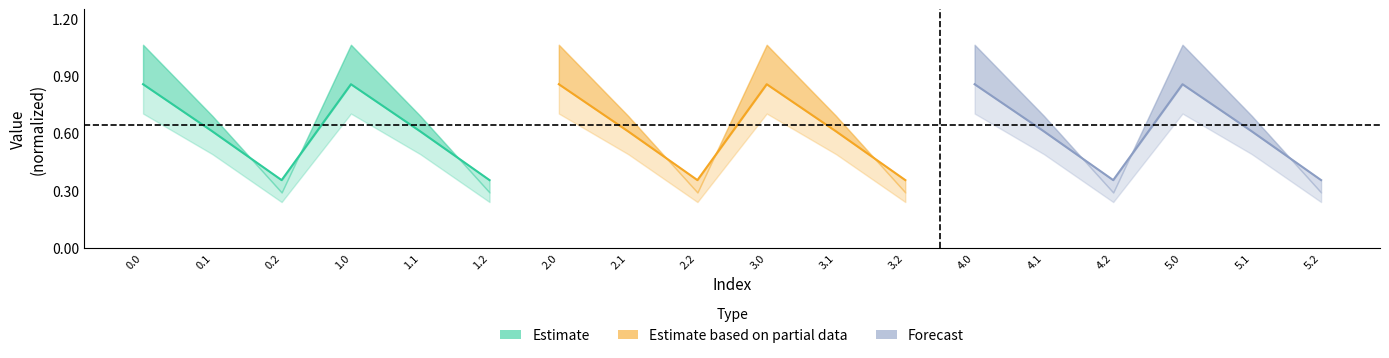

What is the approximate value of Estimate at 0.0?

0.9